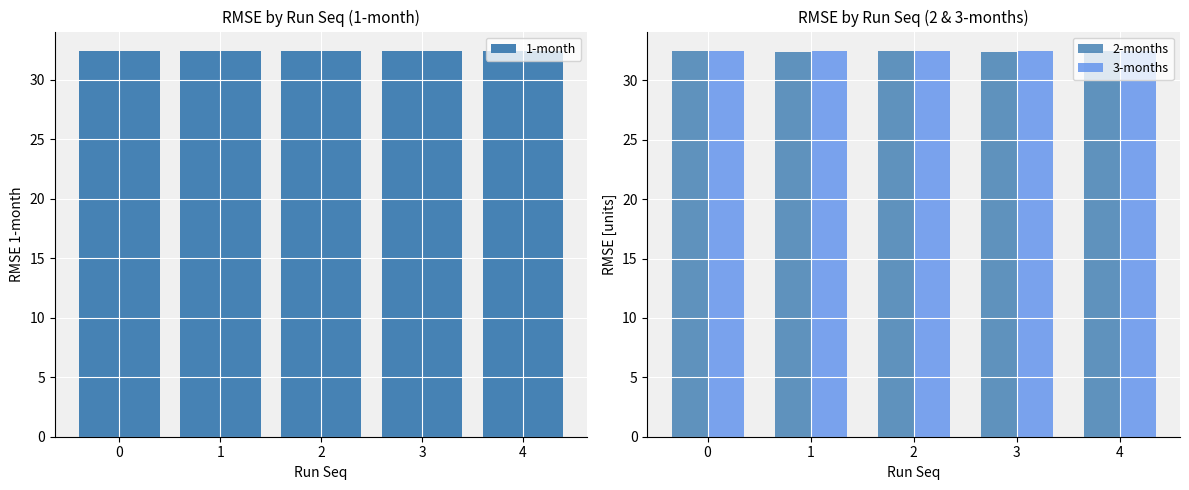

Is it true that 3-months equals 8.0 at 4?

False